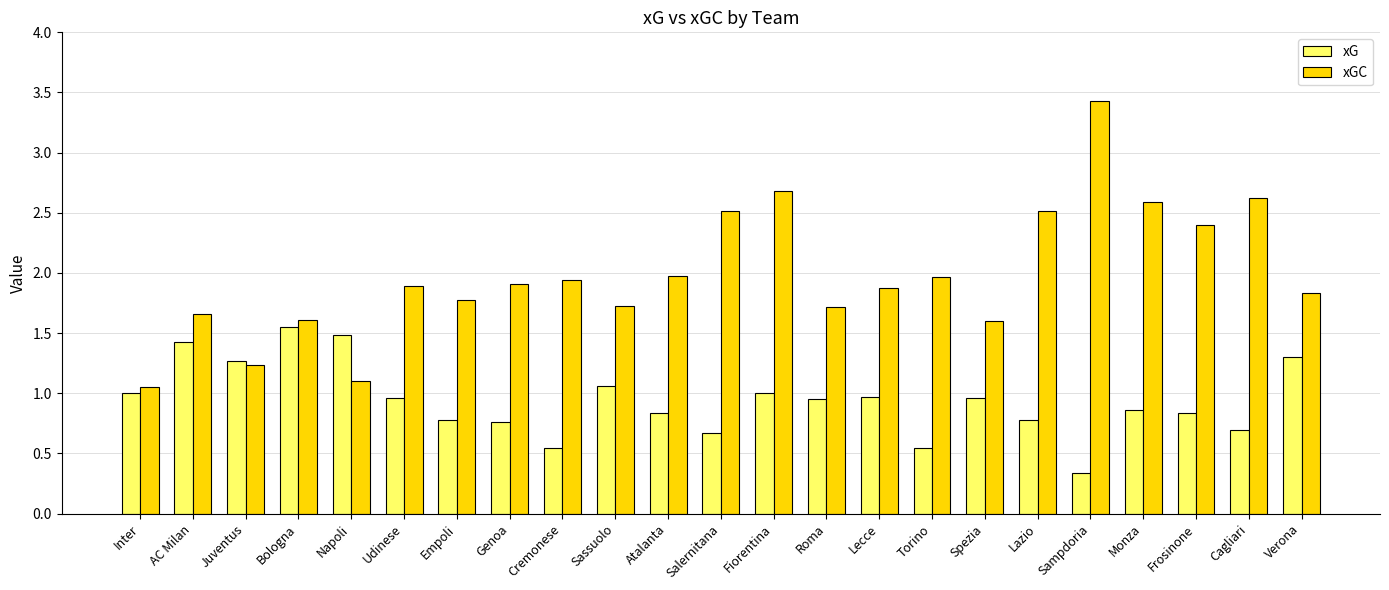

What is the greatest value displayed?

3.4